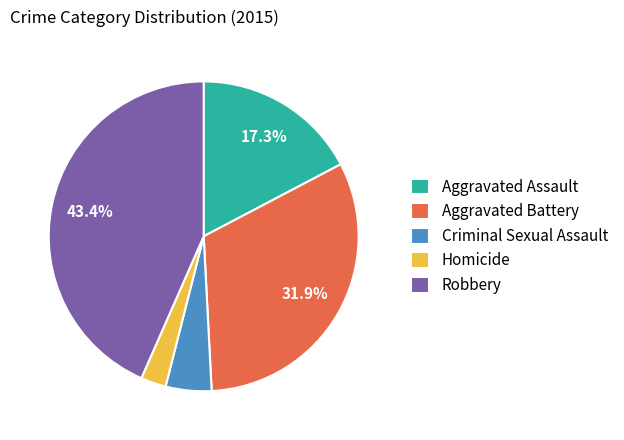

Which category has the biggest portion of the pie?

Robbery